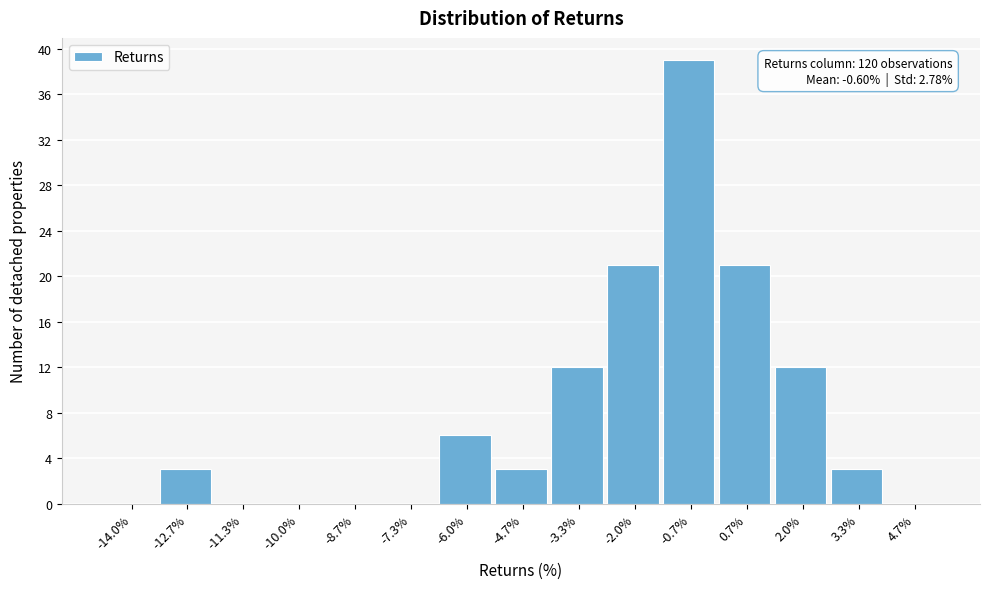

Reading left to right, what are all the values shown in this chart?

-14.0%=0	-12.7%=3	-11.3%=0	-10.0%=0	-8.7%=0	-7.3%=0	-6.0%=6	-4.7%=3	-3.3%=12	-2.0%=21	-0.7%=39	0.7%=21	2.0%=12	3.3%=3	4.7%=0